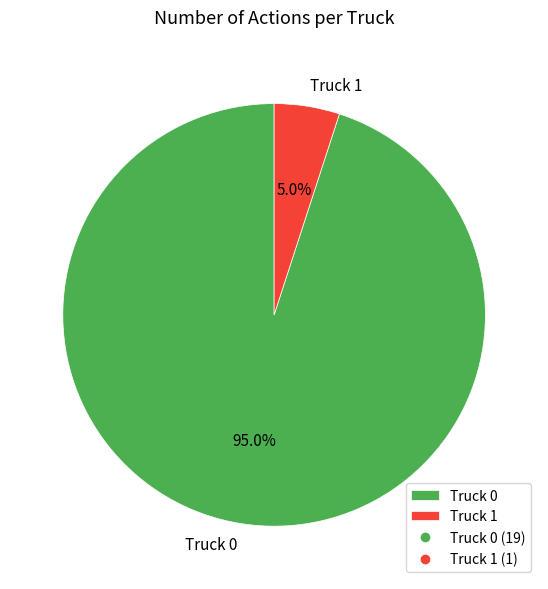

Which slice is the largest?

Truck 0